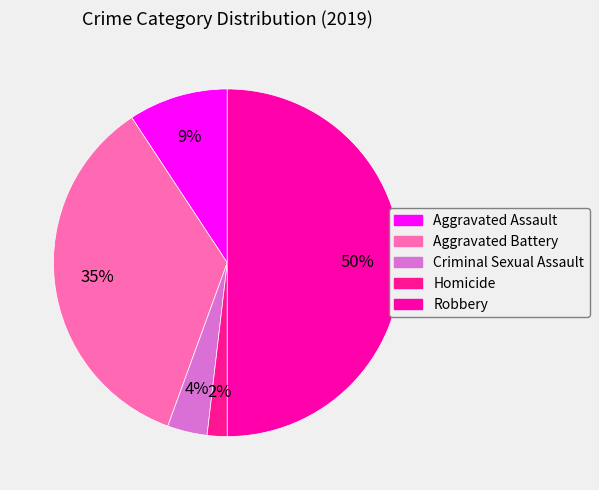

Which slice is the smallest?

Homicide